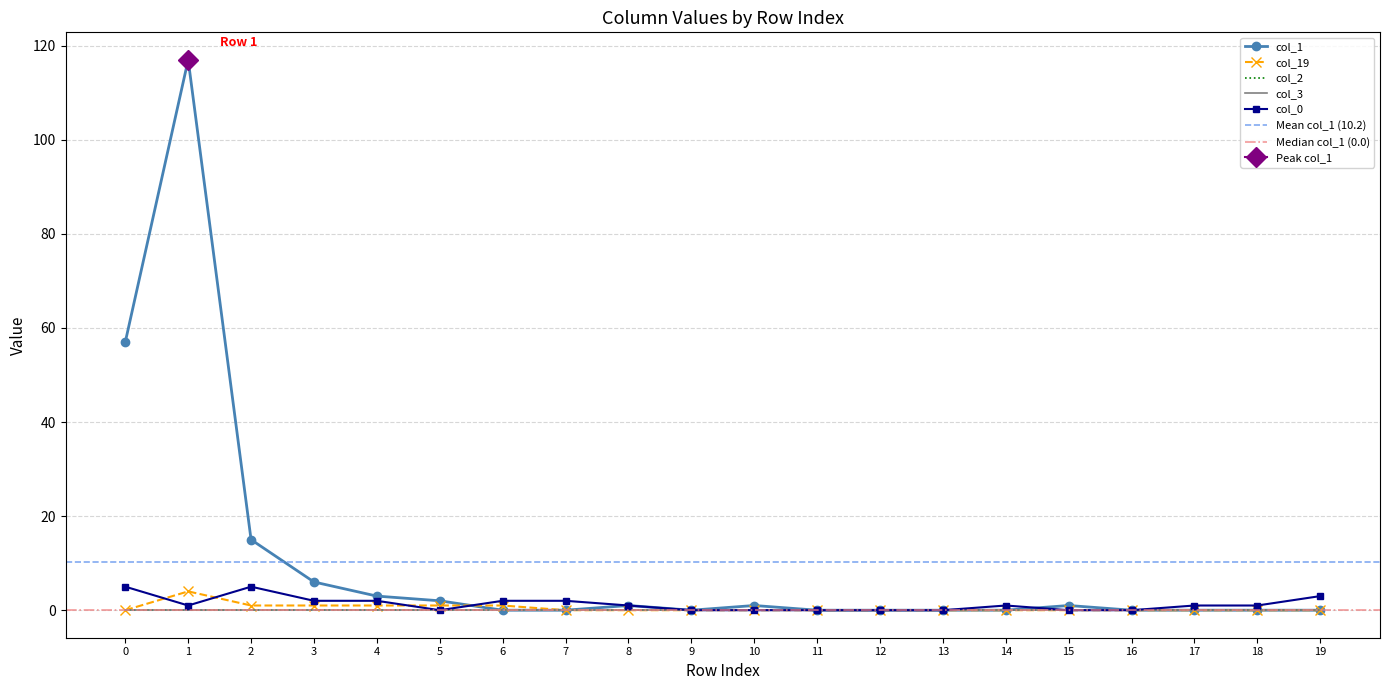

Which series has the largest total across all categories?

col_1